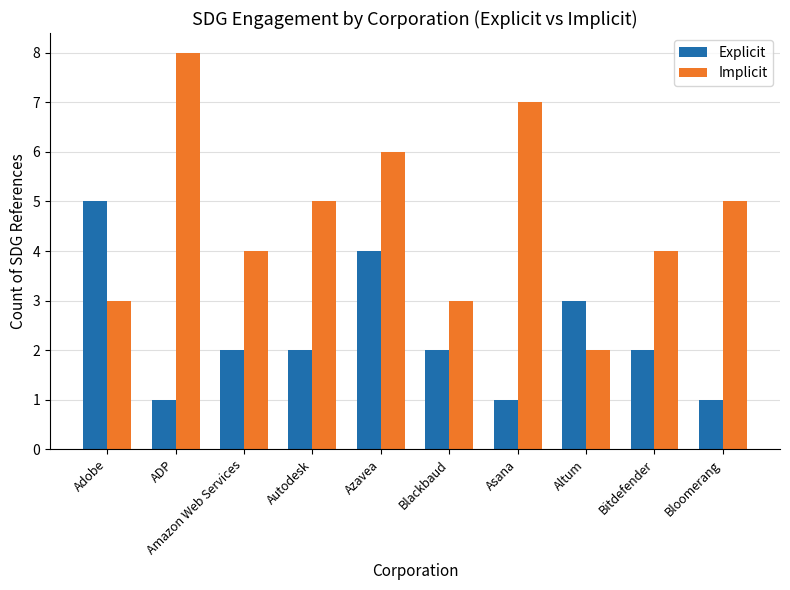

True or false: Explicit has a value of 1 at Bloomerang.

True